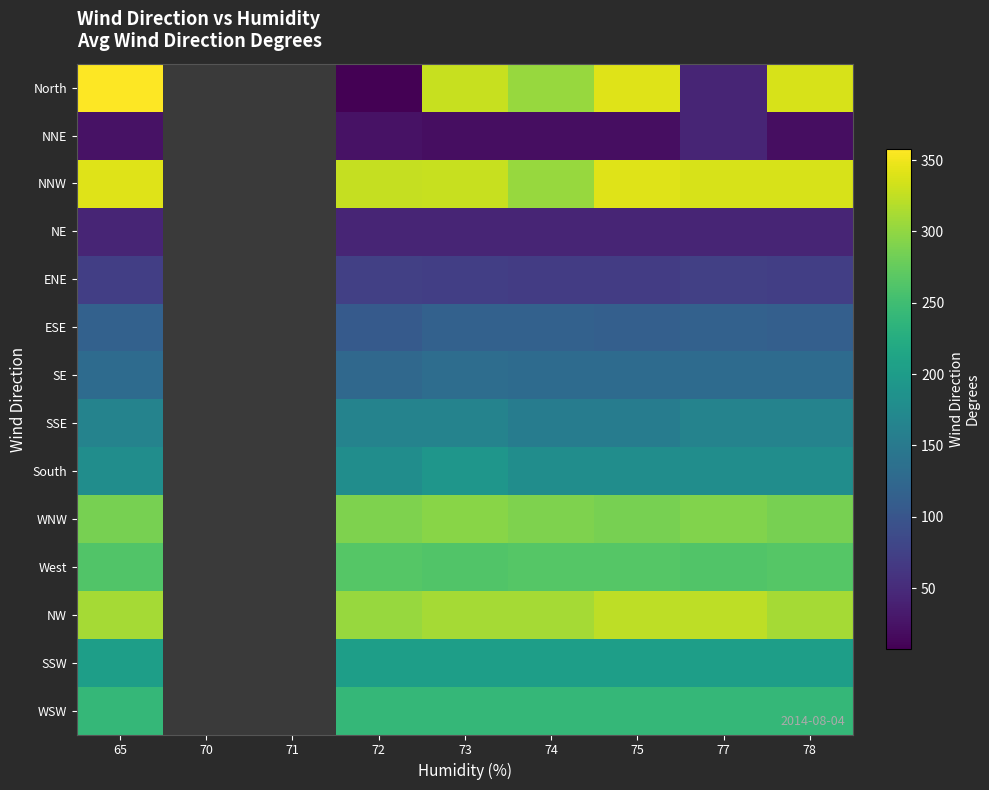

At how many categories does at least one series exceed 254?

7